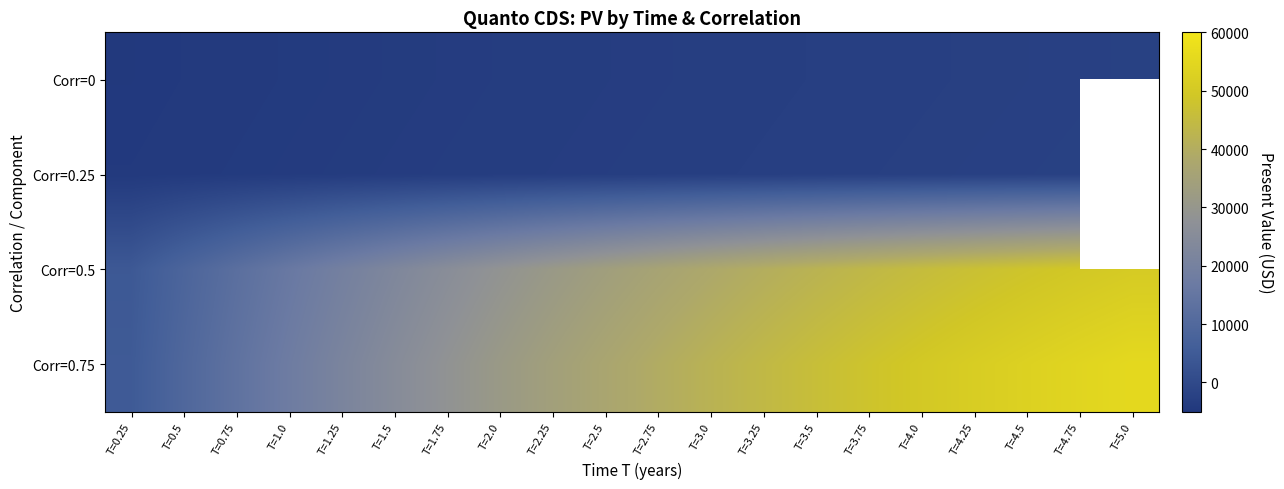

What is the maximum value for Corr=0?

-2427.5